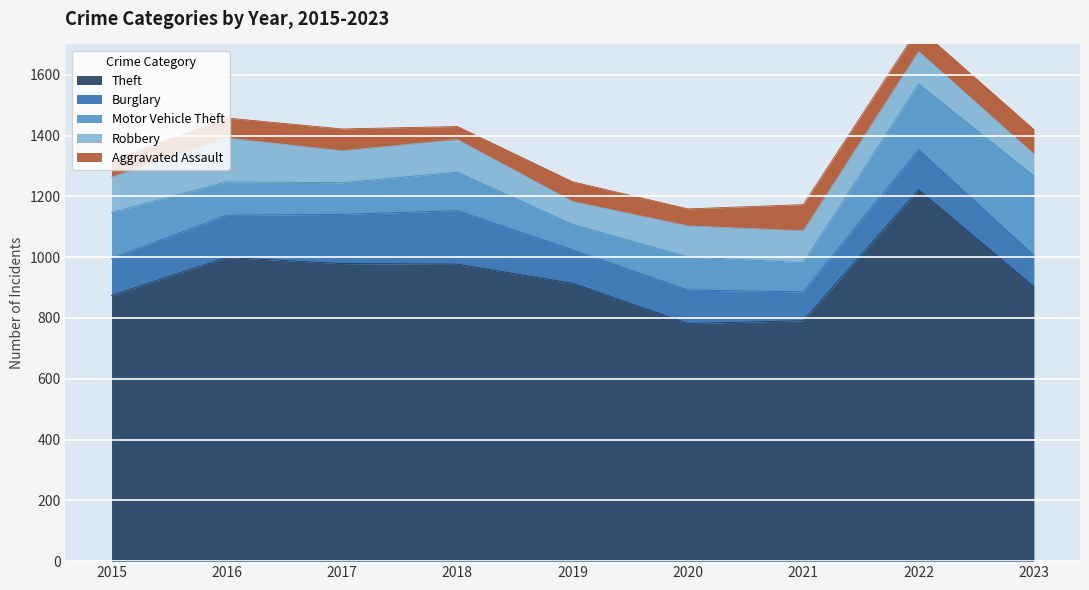

What is the difference between the Theft values at 2023 and 2021?

112